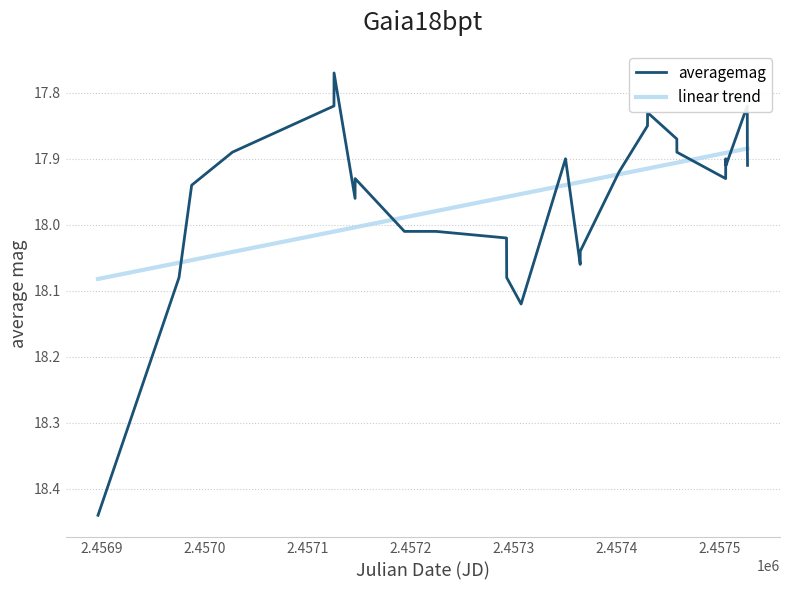

Which series has the largest range (max minus min)?

averagemag